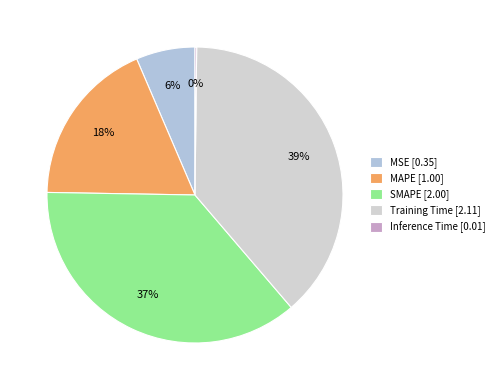

The MAPE slice represents 31% of the pie. True or false?

False